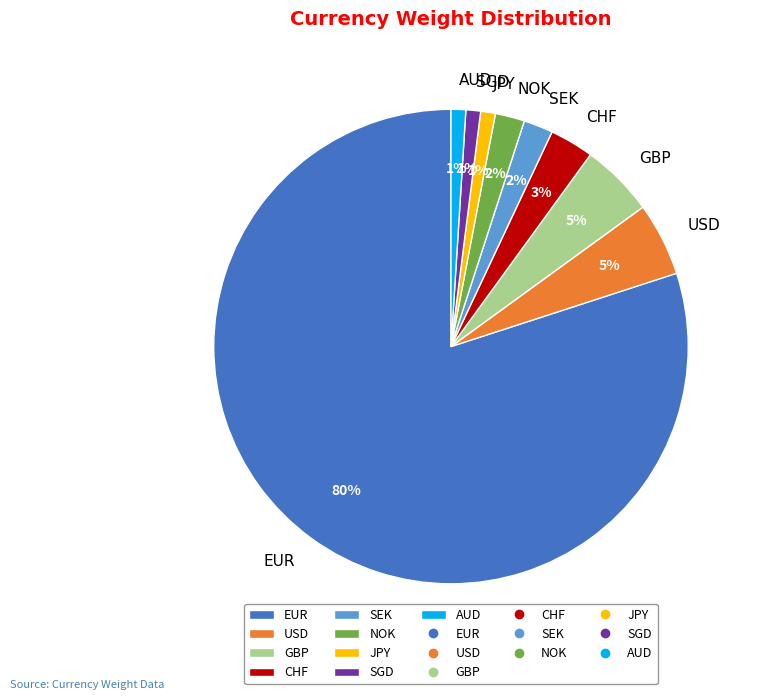

Do GBP and NOK together represent more than half of the pie?

No